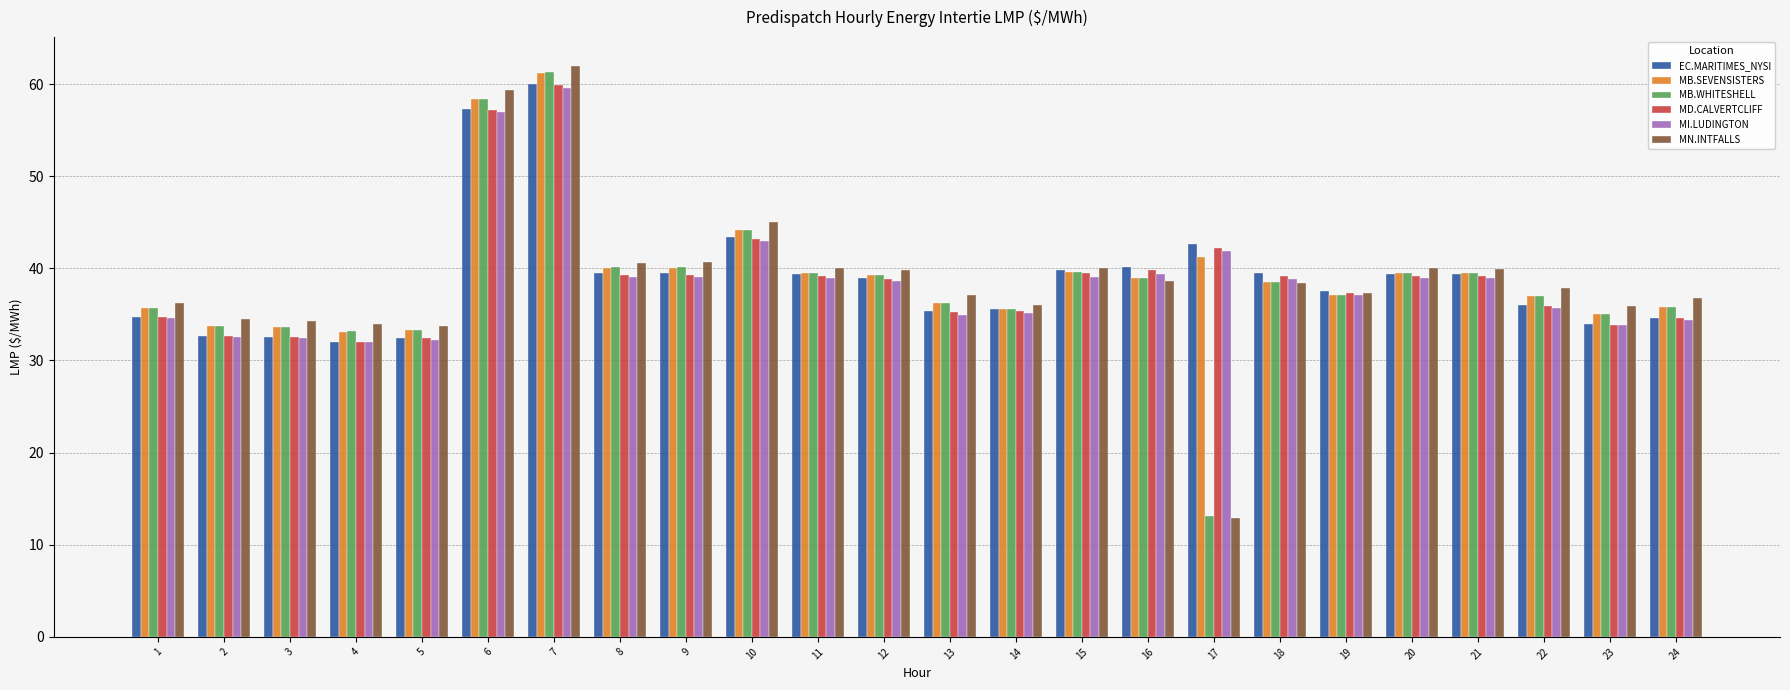

How many groups of bars are there?

24